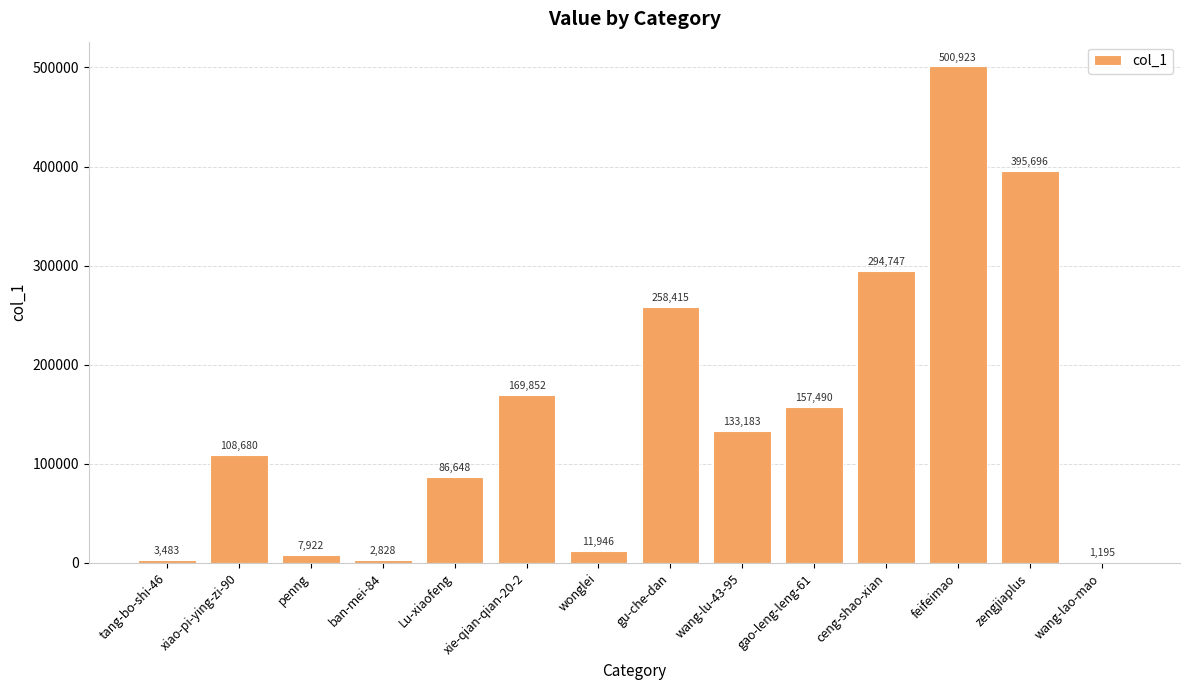

What is the maximum value shown in the chart?

500923